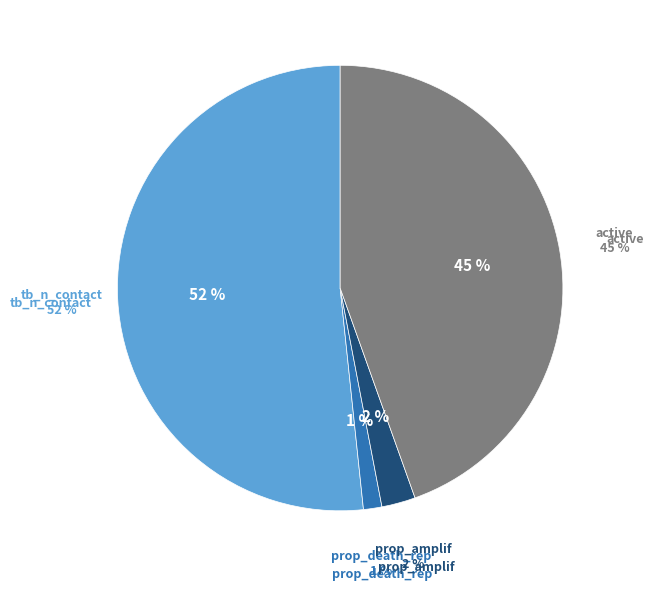

What portion of the pie excludes active?

55.5%